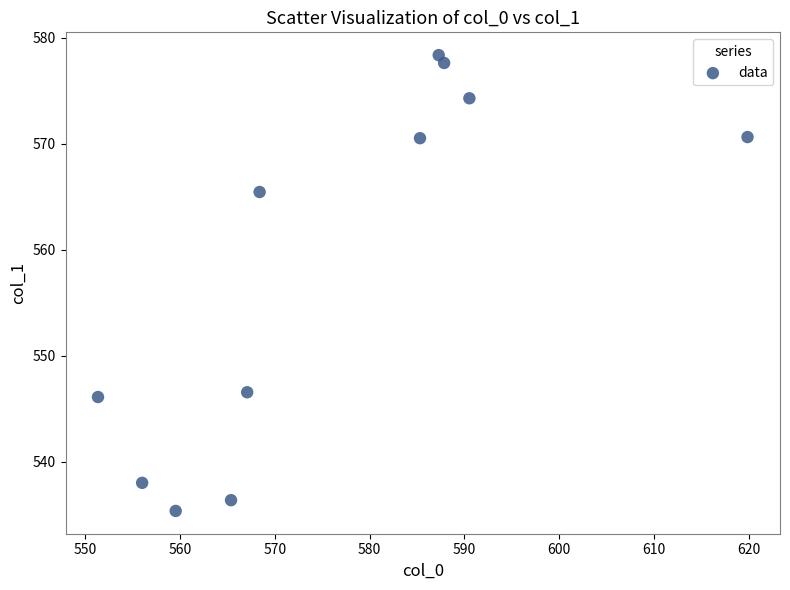

What is the average Y value?

558.1